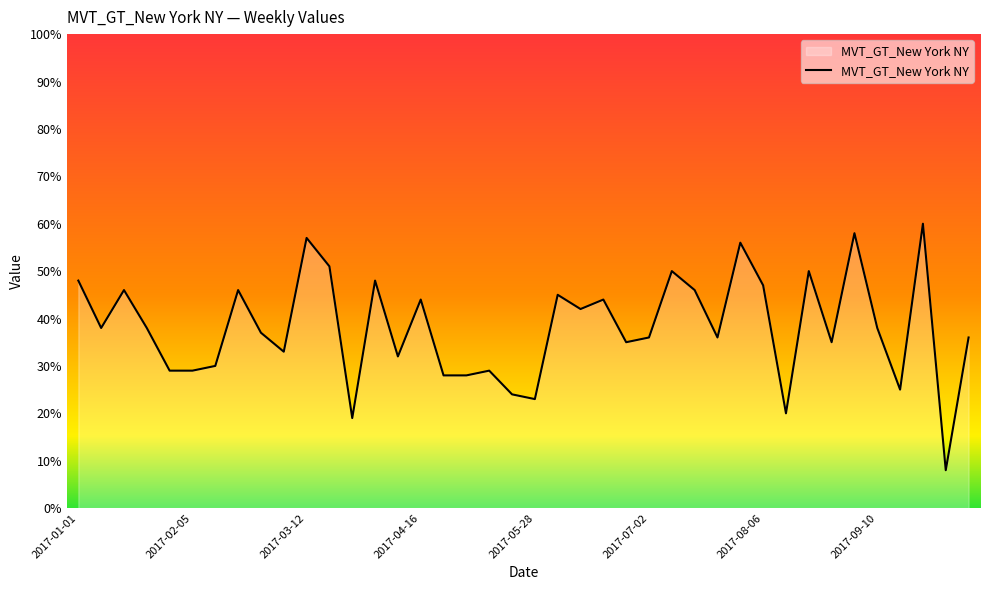

What is the greatest value displayed?

60